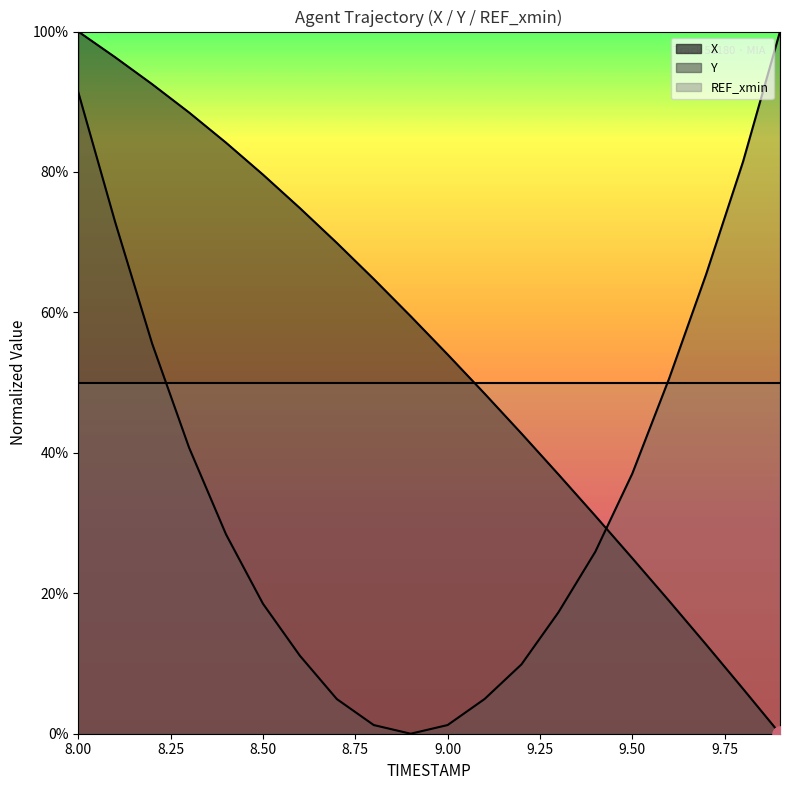

At which category is the sum across all series the highest?

8.0